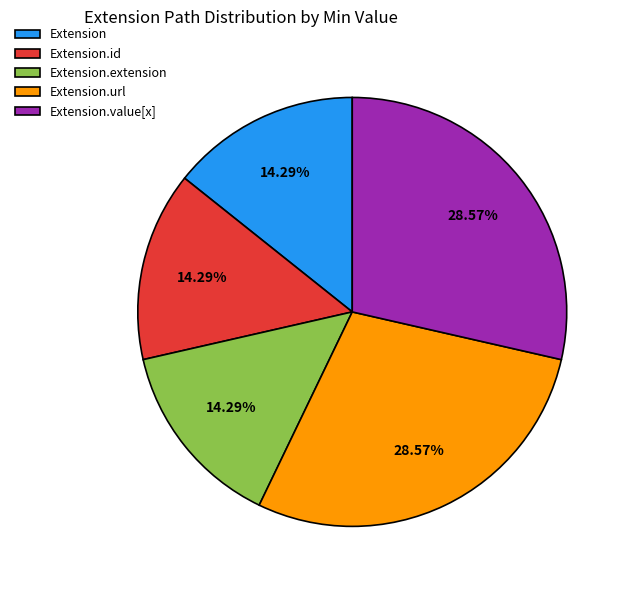

The Extension.value[x] slice represents 59% of the pie. True or false?

False